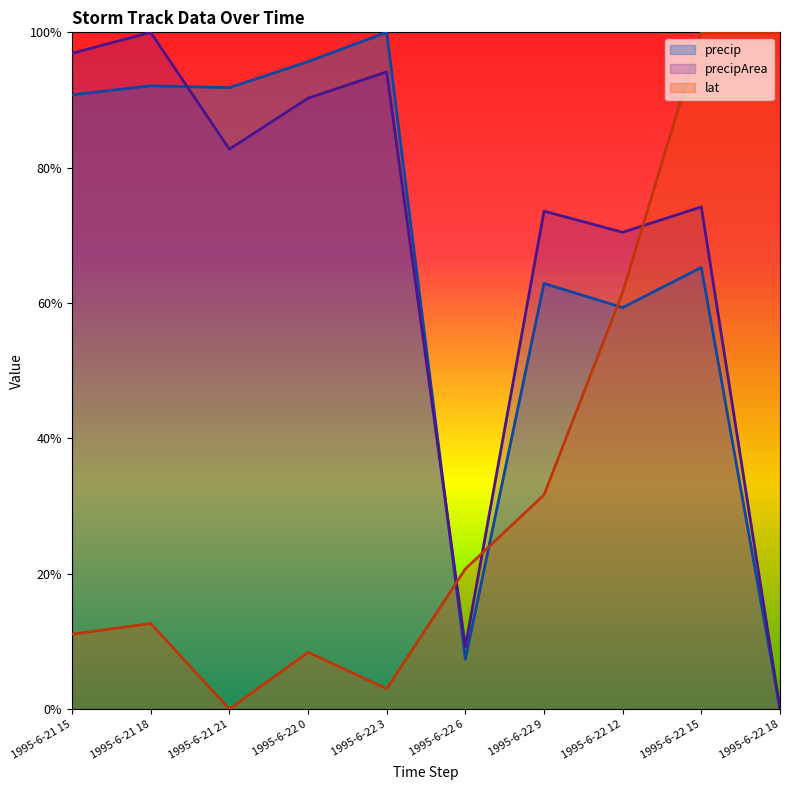

Reading right to left, extract all data points from this chart.

precip: 1995-6-22 18=0.0	1995-6-22 15=65.3	1995-6-22 12=59.3	1995-6-22 9=62.9	1995-6-22 6=7.4	1995-6-22 3=100.0	1995-6-22 0=95.7	1995-6-21 21=91.8	1995-6-21 18=92.1	1995-6-21 15=90.8
precipArea: 1995-6-22 18=0.0	1995-6-22 15=74.2	1995-6-22 12=70.4	1995-6-22 9=73.6	1995-6-22 6=9.2	1995-6-22 3=94.2	1995-6-22 0=90.3	1995-6-21 21=82.7	1995-6-21 18=100.0	1995-6-21 15=96.9
lat: 1995-6-22 18=100.0	1995-6-22 15=100.0	1995-6-22 12=61.6	1995-6-22 9=31.6	1995-6-22 6=20.7	1995-6-22 3=3.0	1995-6-22 0=8.4	1995-6-21 21=0.0	1995-6-21 18=12.6	1995-6-21 15=11.0